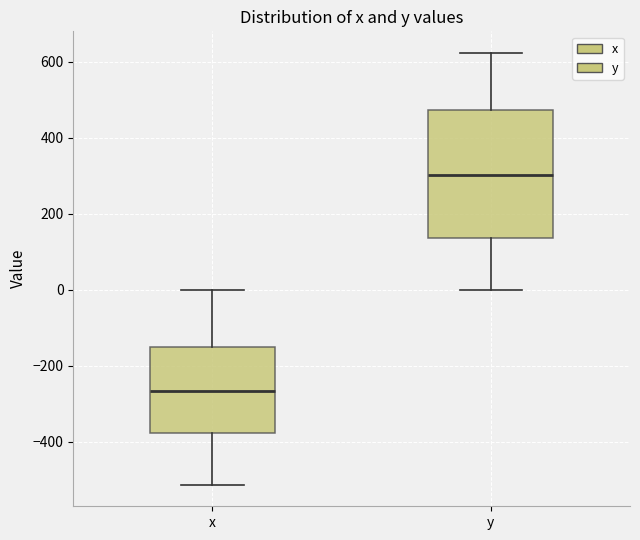

Which box has the highest median line?

y